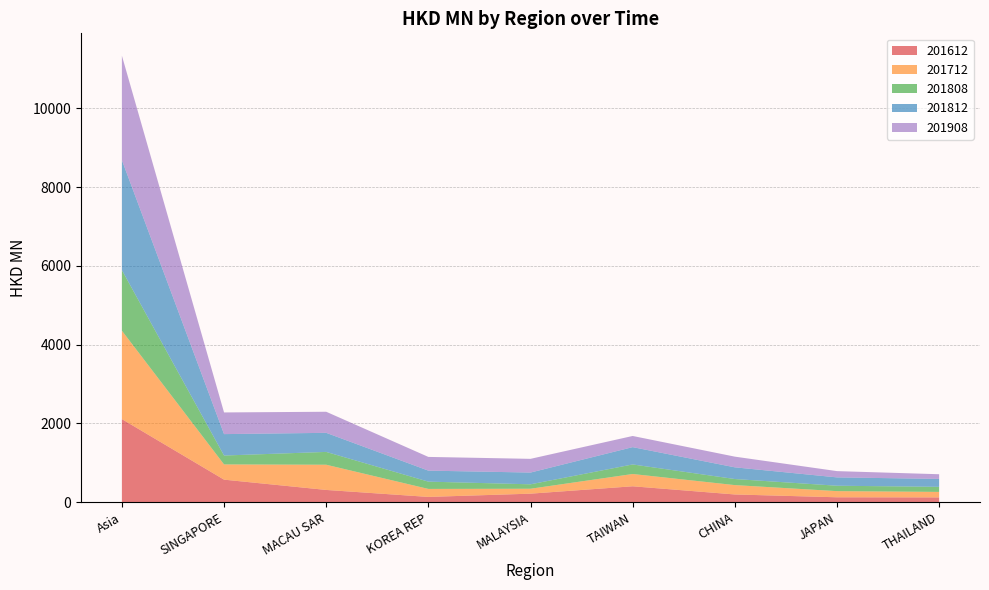

Reading left to right, extract all data points from this chart.

201612: 2108.7	571.3	310.0	132.9	215.4	402.9	195.3	123.6	120.6
201712: 2245.4	386.6	640.2	202.9	125.1	312.0	237.7	156.2	139.5
201808: 1537.8	226.0	325.5	185.1	112.7	242.6	154.2	137.2	128.7
201812: 2792.8	543.9	484.5	279.4	298.3	439.6	297.1	211.7	201.2
201908: 2653.1	550.3	535.3	348.3	348.2	283.4	271.4	159.4	119.0